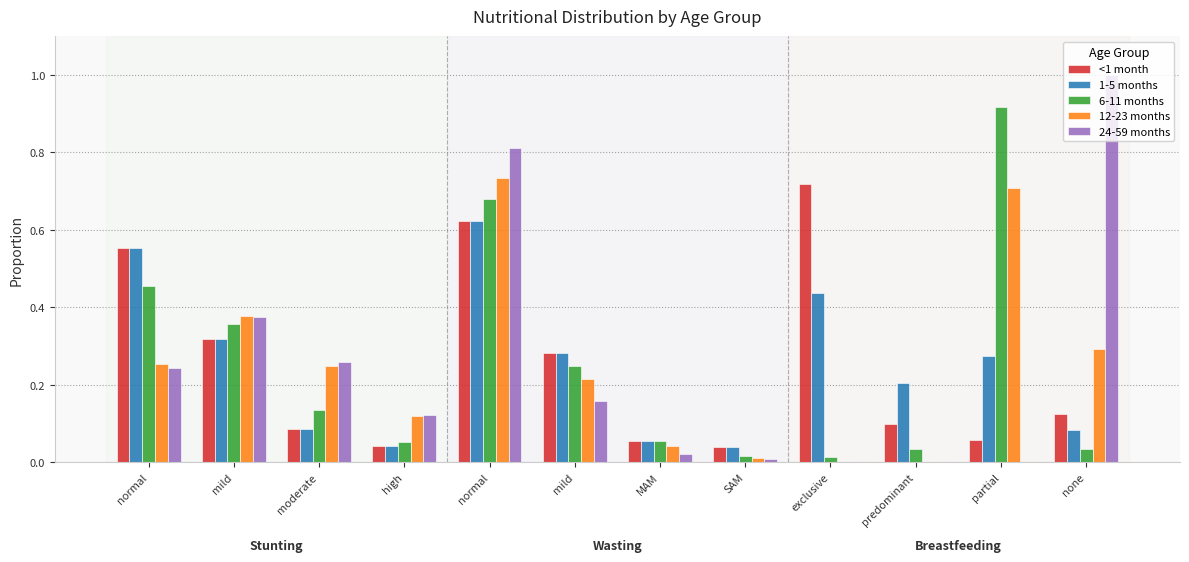

What is the average value of the 24-59 months series?

0.2